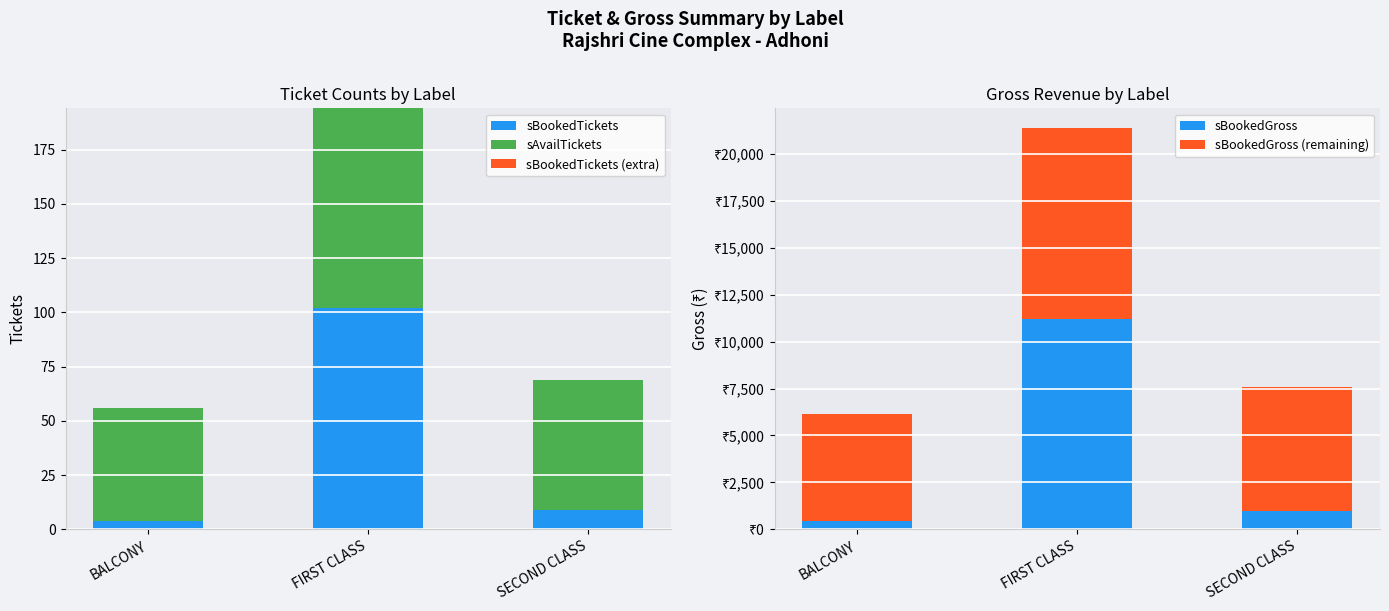

The value of sBookedGross at FIRST CLASS is 16774. True or false?

False